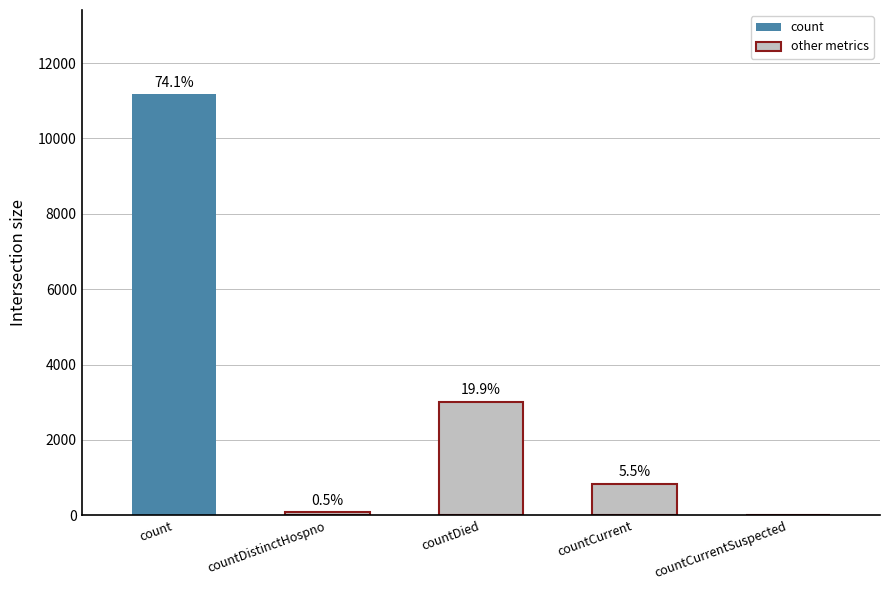

Reading left to right, list all the values displayed in this chart.

11175	77	3006	831	0